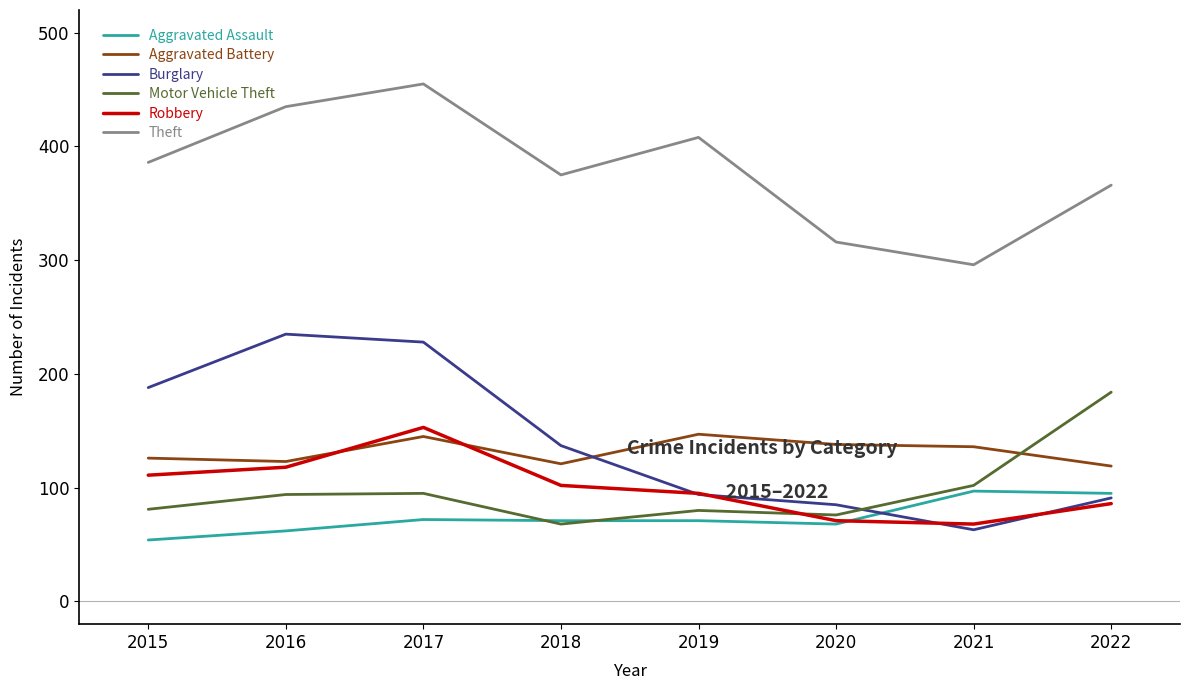

Is it true that Burglary equals 188 at 2015?

True